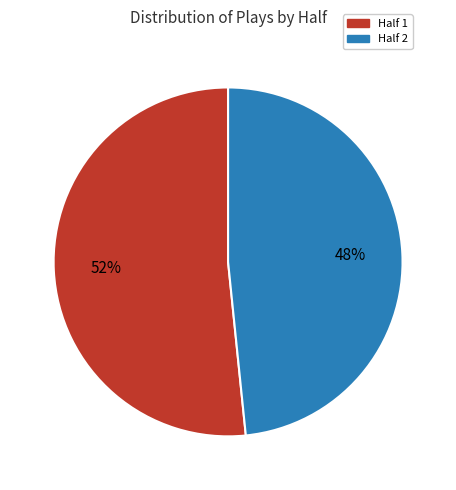

To the nearest percent, what percentage of the pie is Half 2?

48%